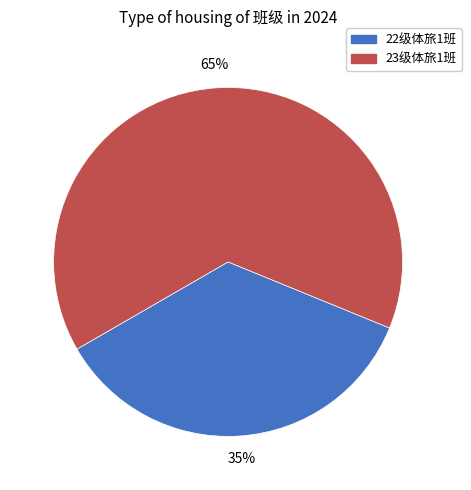

Is there a majority slice in this chart?

Yes